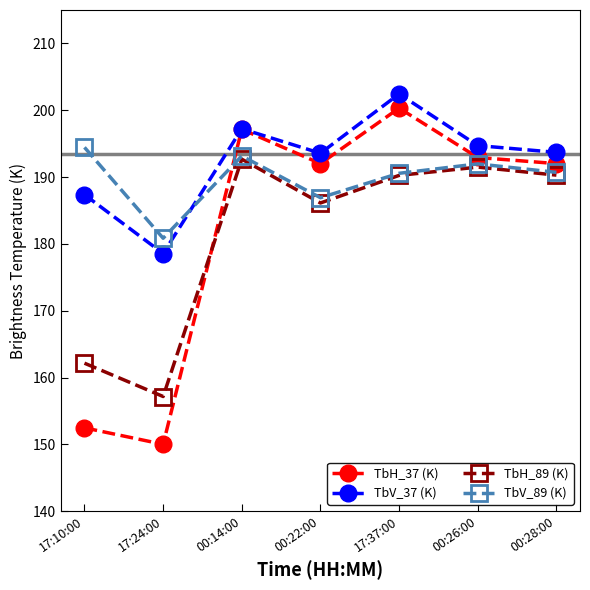

What is the sum of all TbV_89 (K) values?

1328.6